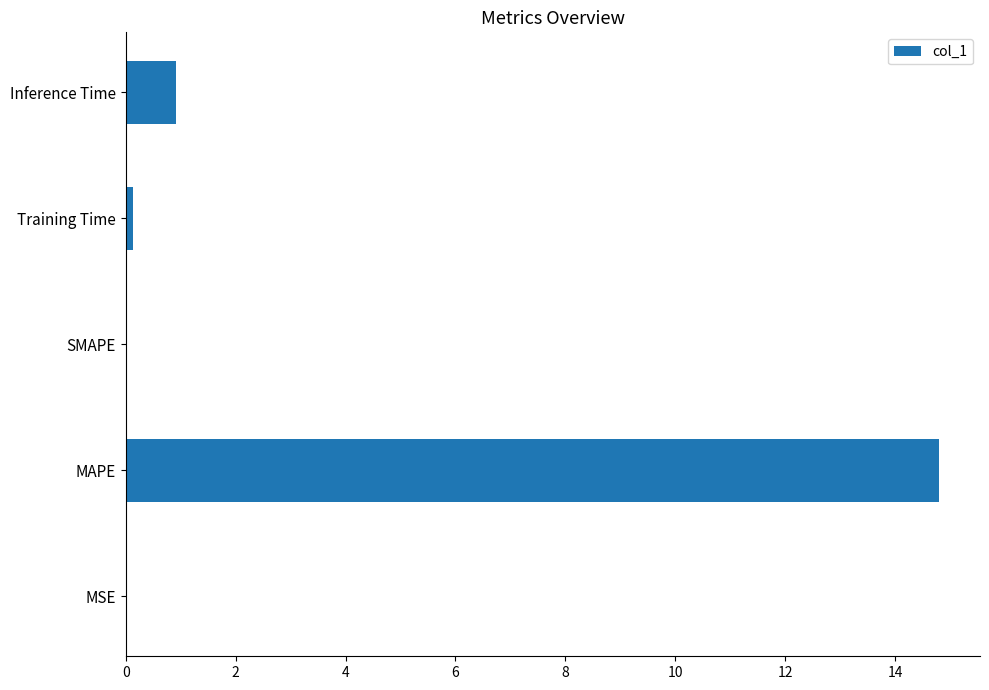

Read the value at MAPE.

14.8